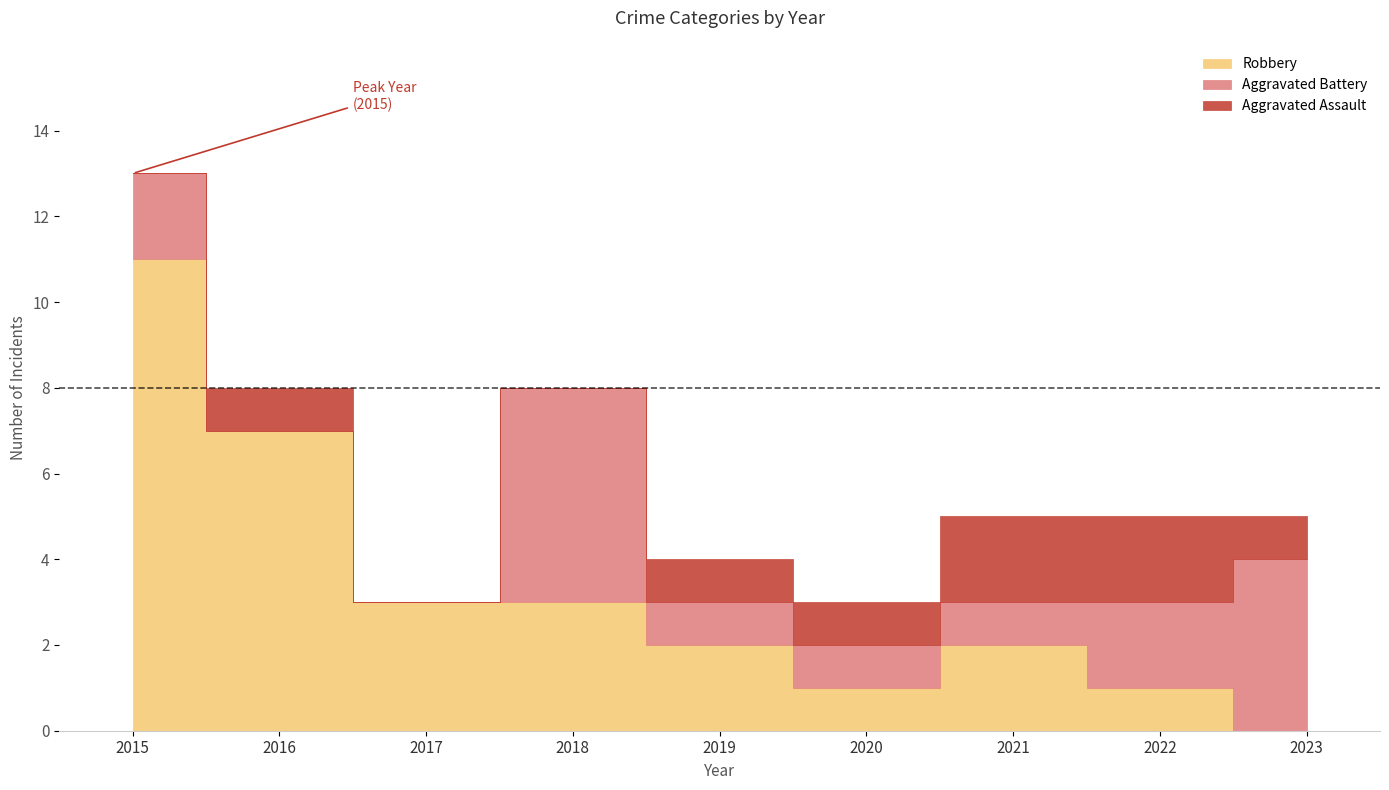

What is the difference between the second highest and second lowest values in the Aggravated Assault series?

2